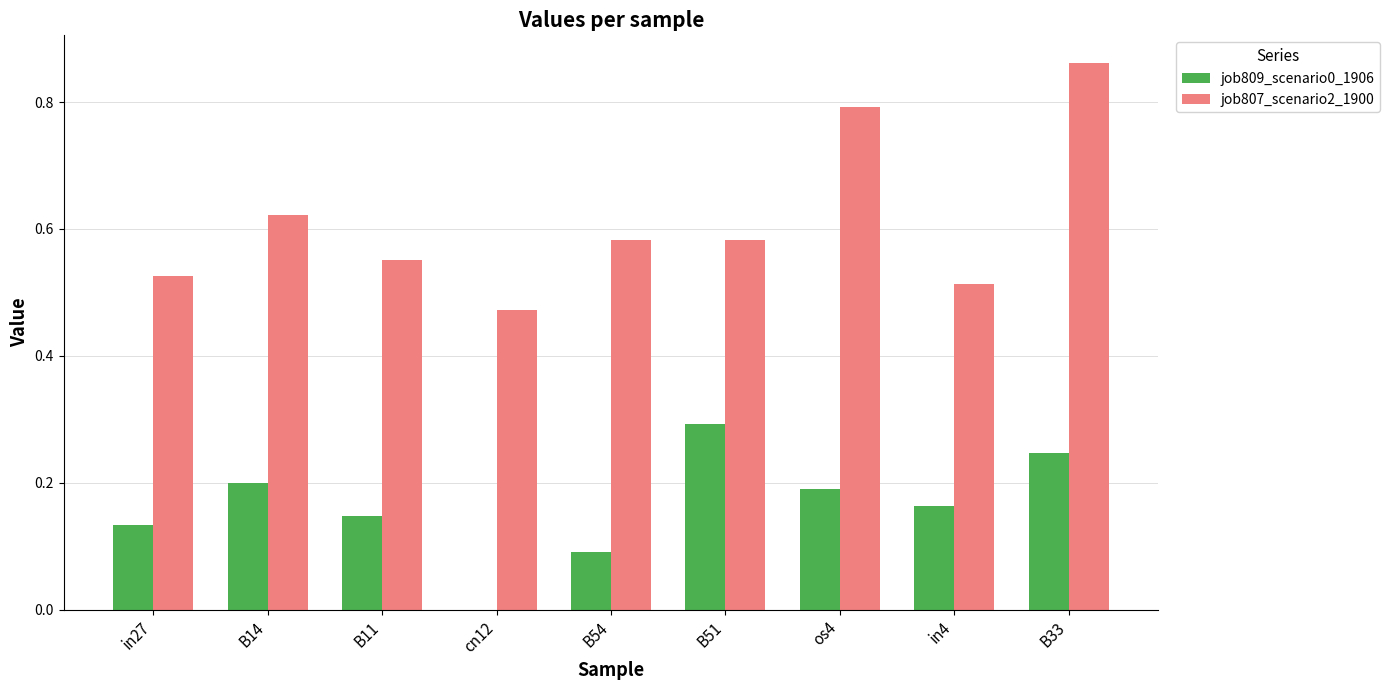

Which series changed the most between os4 and in4?

job807_scenario2_1900